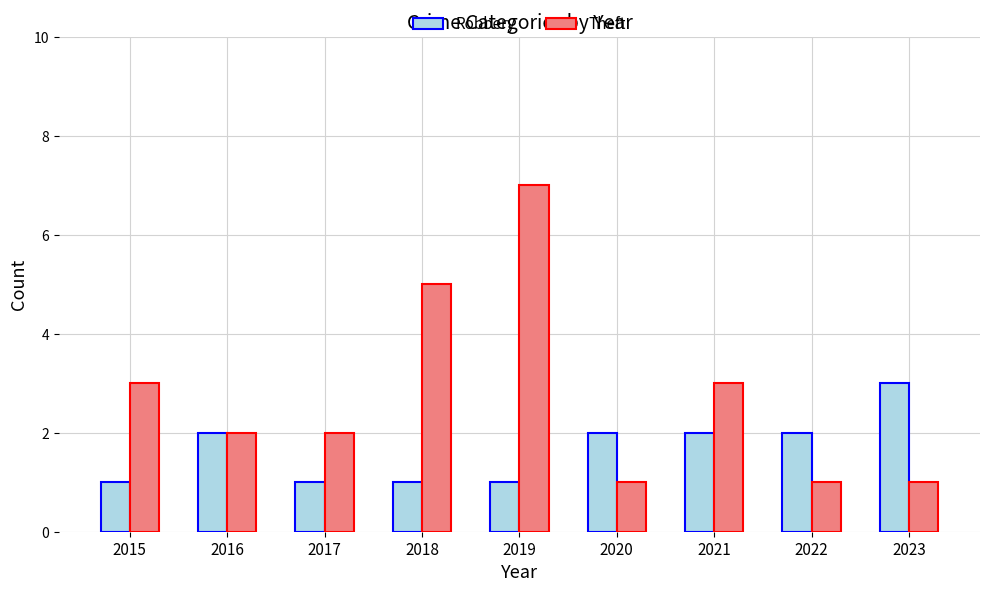

What is the value of the Robbery bar at the 9th from the left?

3